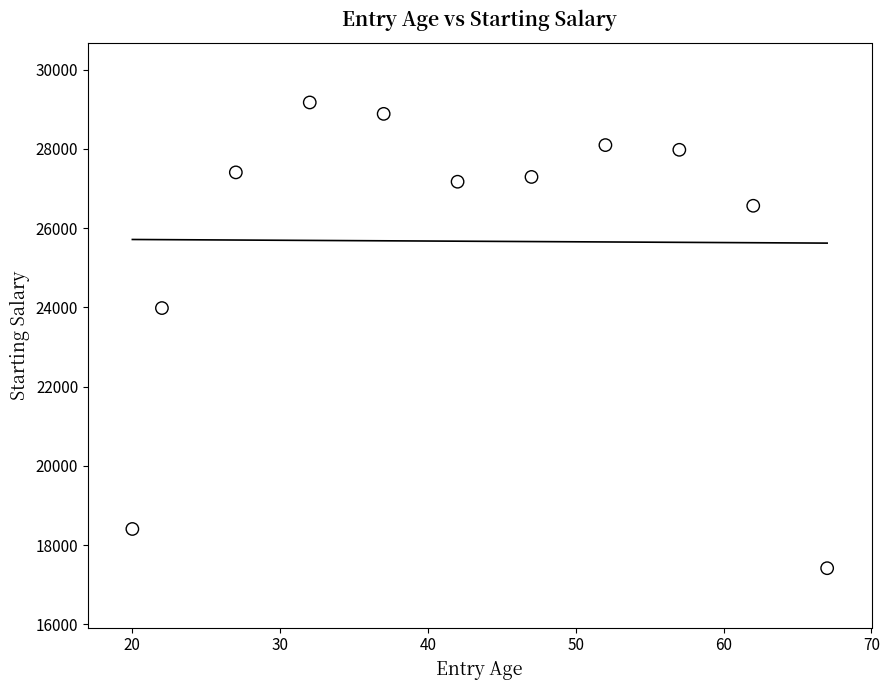

What is the average X value?

42